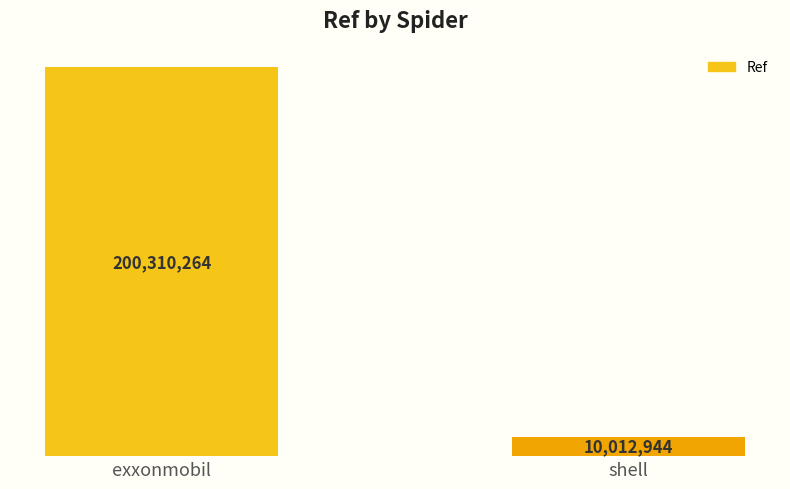

Reading left to right, list all the values displayed in this chart.

200310264	10012944